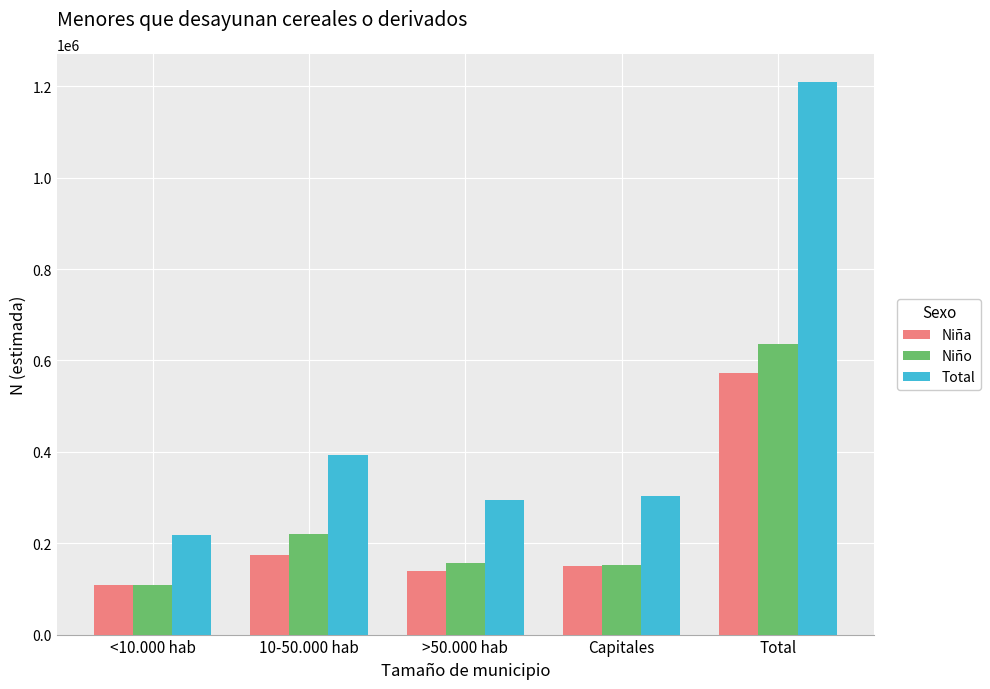

What is the maximum value shown in the chart?

1210004